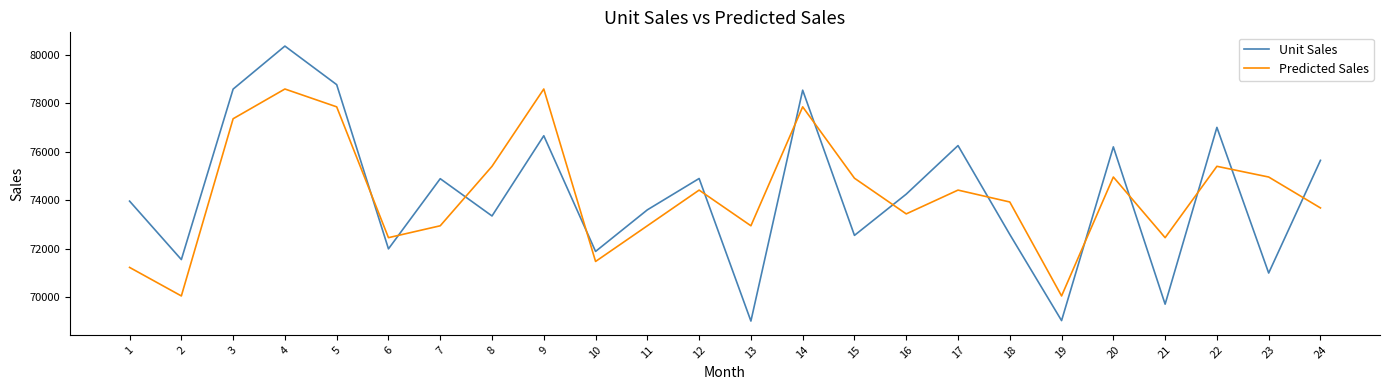

Rank the series by their maximum value, from highest to lowest.

Unit Sales, Predicted Sales